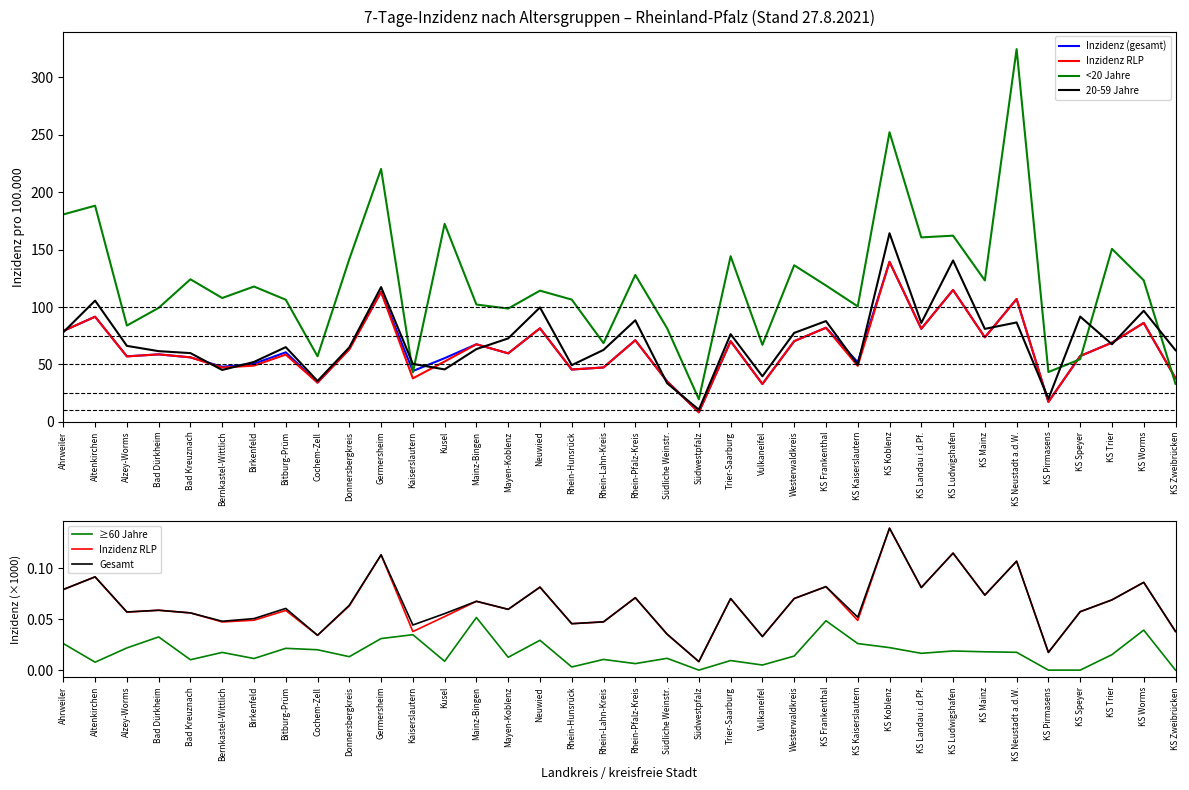

What is the sum of all Inzidenz (gesamt) values?

2321.3